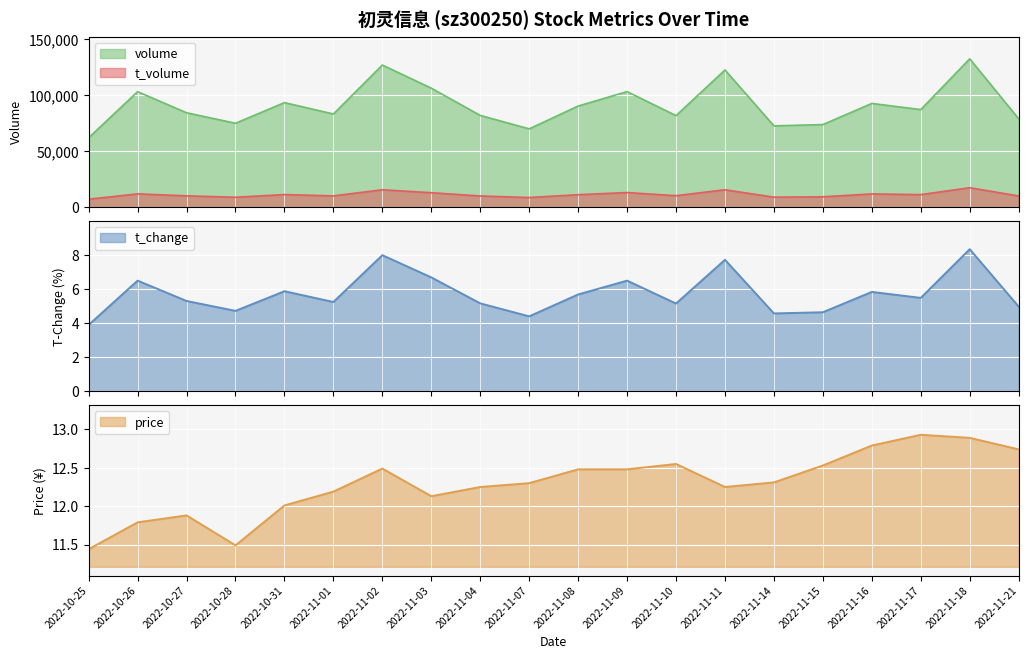

What is the value of the t_volume point at the 11th from the left?

11119.0